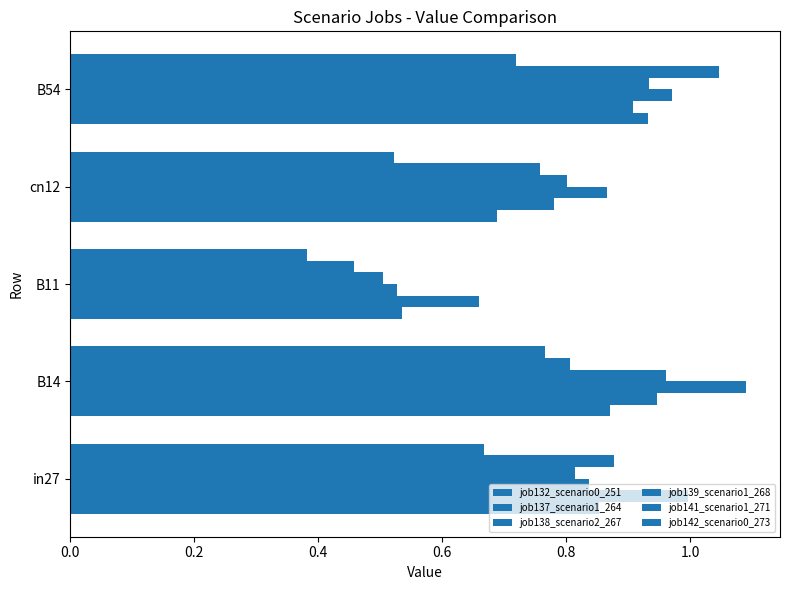

Which series has the largest total across all categories?

job137_scenario1_264